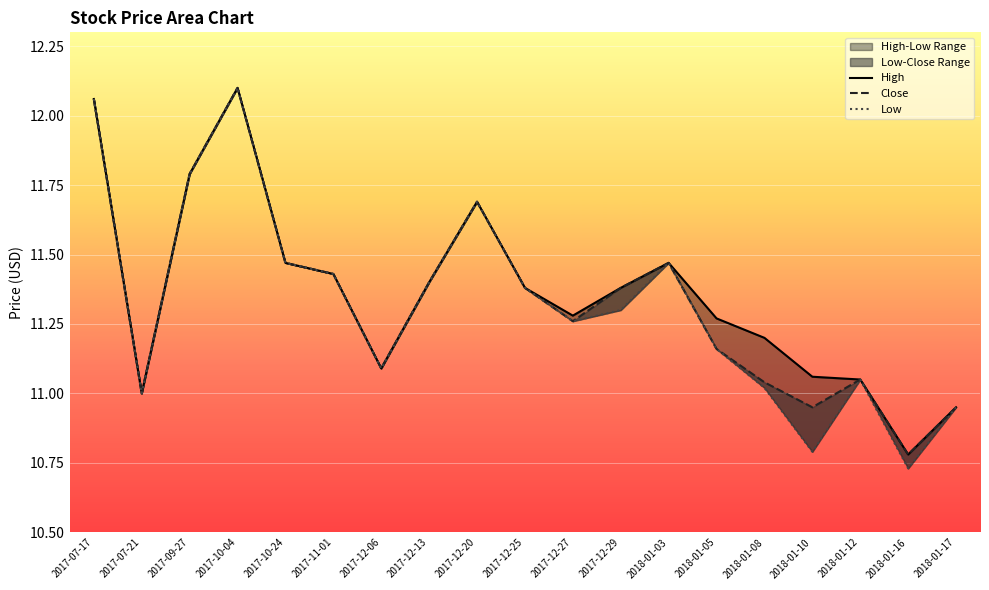

How many data points in High are less than 11?

2